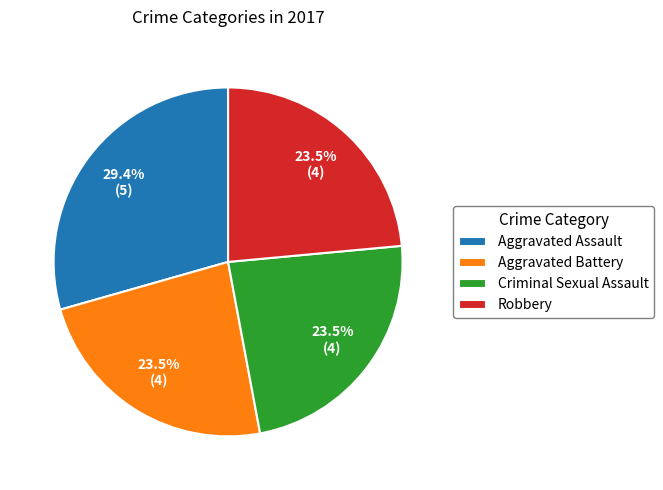

Which has a higher value, Aggravated Battery or Aggravated Assault?

Aggravated Assault